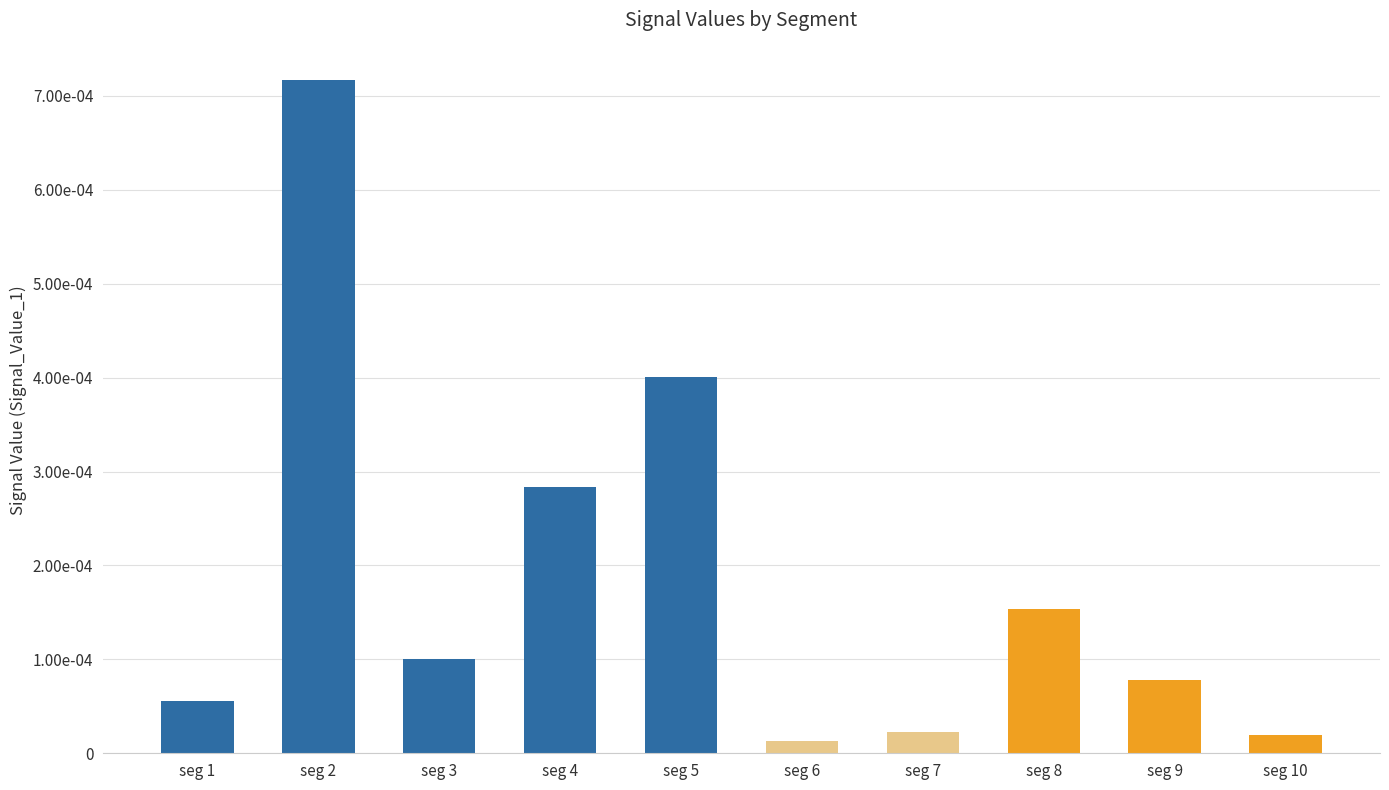

The value at seg 2 is 0.0. True or false?

True